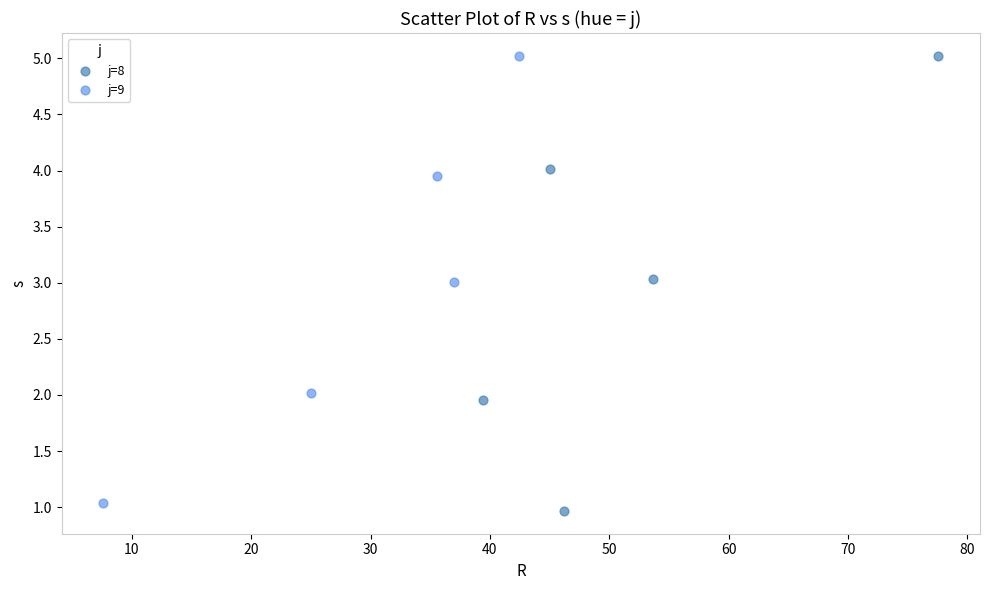

Which series has the largest Y range (max minus min)?

j=8